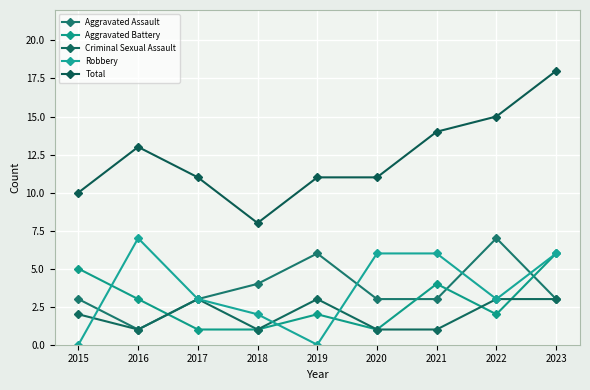

Where is the first local maximum for Aggravated Assault?

2019